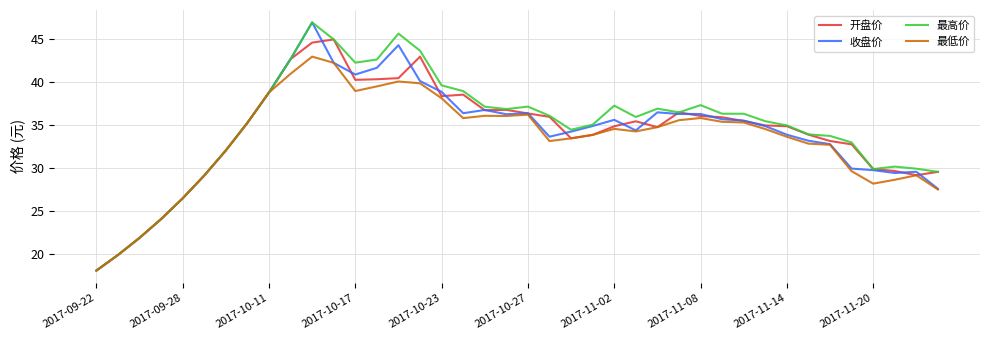

What is the maximum value shown in the chart?

47.0